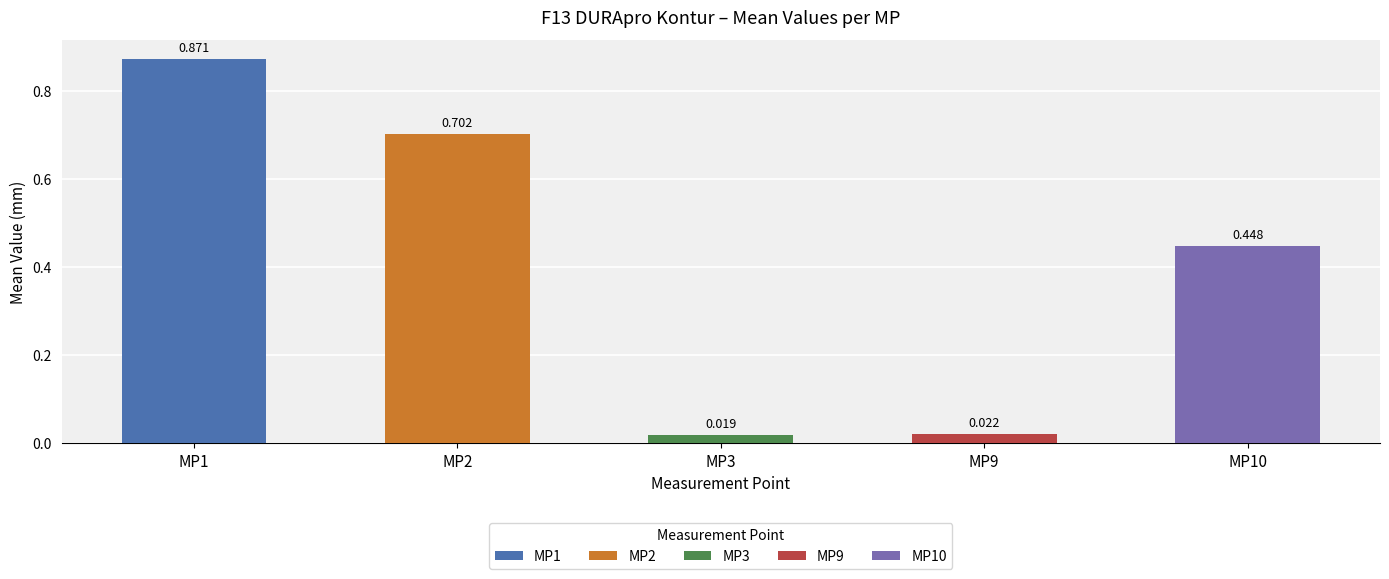

Is it true that MP3 equals 0.2 at 17?

False